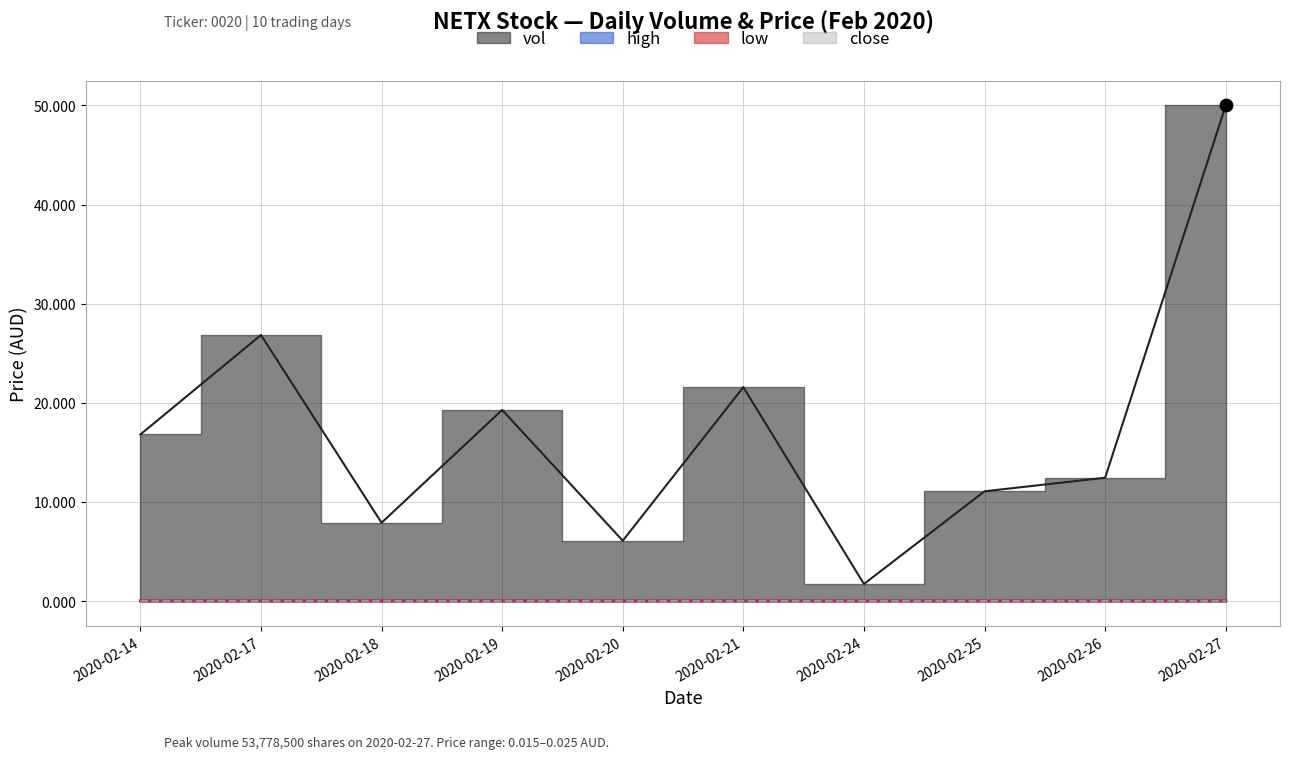

What is the total value across all series at 2020-02-20?

6.1